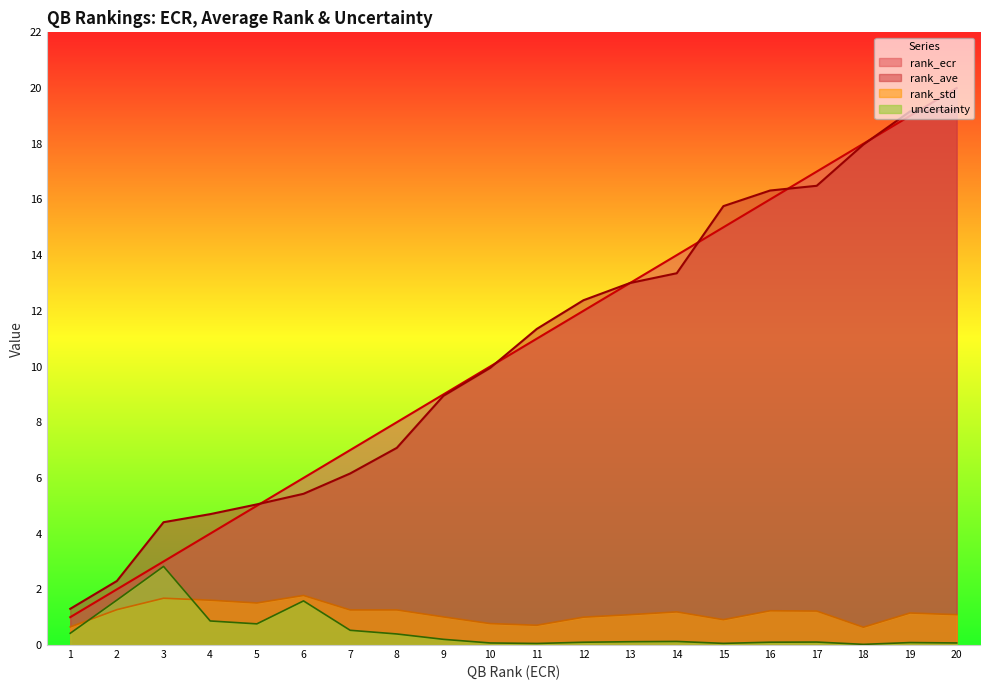

The value of uncertainty at 9 is 0.2. True or false?

True